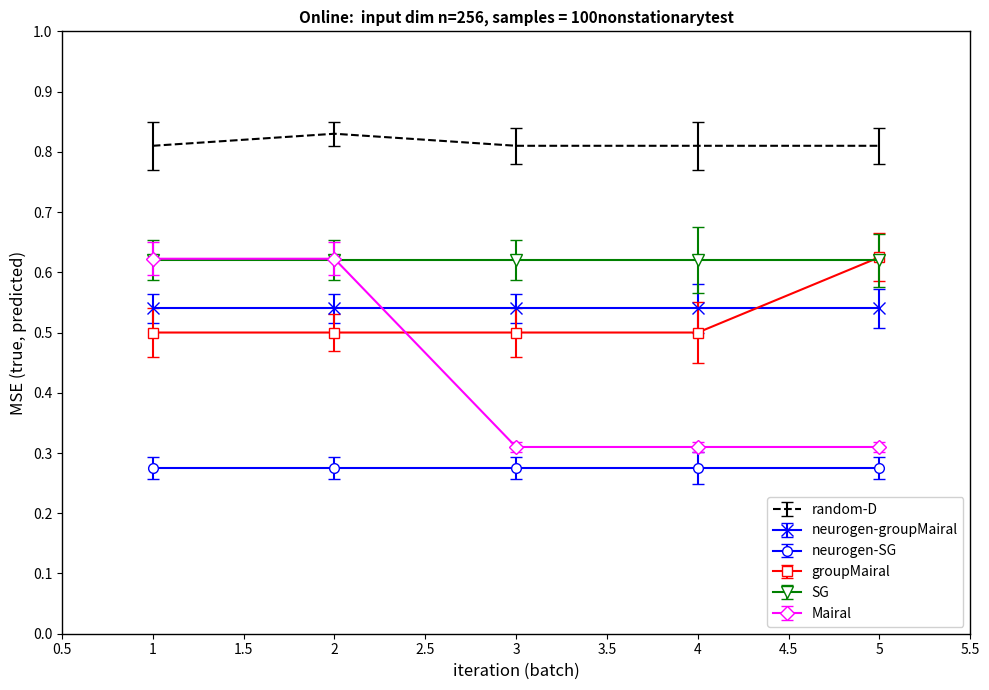

True or false: groupMairal and random-D intersect in this chart.

False